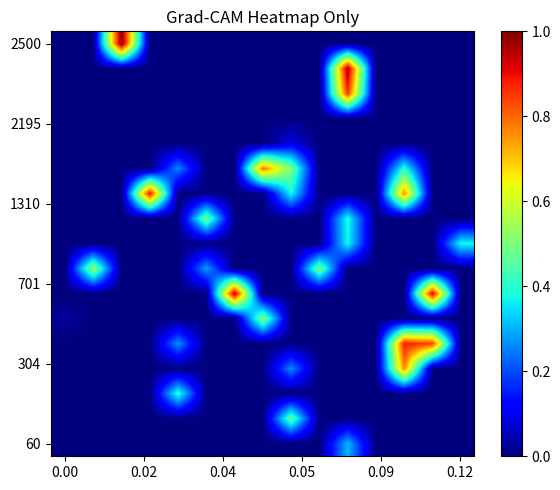

Reading left to right, extract all data points from this chart.

row_0: 0.0	0.0	0.0	0.0	0.0	0.0	0.0	0.0	0.0	0.0	0.3	0.0	0.0	0.0	0.0
row_1: 0.0	0.0	0.0	0.0	0.0	0.0	0.0	0.0	0.5	0.0	0.0	0.0	0.0	0.0	0.0
row_2: 0.0	0.0	0.0	0.0	0.4	0.0	0.0	0.0	0.0	0.0	0.0	0.0	0.0	0.0	0.0
row_3: 0.0	0.0	0.0	0.0	0.0	0.0	0.0	0.0	0.3	0.0	0.0	0.0	0.8	0.0	0.0
row_4: 0.0	0.0	0.0	0.0	0.3	0.0	0.0	0.0	0.0	0.0	0.0	0.0	0.9	0.8	0.0
row_5: 0.0	0.0	0.0	0.0	0.0	0.0	0.0	0.5	0.0	0.0	0.0	0.0	0.0	0.0	0.0
row_6: 0.0	0.0	0.0	0.0	0.0	0.0	0.9	0.0	0.0	0.0	0.0	0.0	0.0	0.9	0.0
row_7: 0.0	0.5	0.0	0.0	0.0	0.3	0.0	0.0	0.0	0.5	0.0	0.0	0.0	0.0	0.0
row_8: 0.0	0.0	0.0	0.0	0.0	0.0	0.0	0.0	0.0	0.0	0.4	0.0	0.0	0.0	0.4
row_9: 0.0	0.0	0.0	0.0	0.0	0.5	0.0	0.0	0.0	0.0	0.4	0.0	0.0	0.0	0.0
row_10: 0.0	0.0	0.0	0.9	0.0	0.0	0.0	0.0	0.4	0.0	0.0	0.0	0.8	0.0	0.0
row_11: 0.0	0.0	0.0	0.0	0.3	0.0	0.0	0.8	0.5	0.0	0.0	0.0	0.4	0.0	0.0
row_12: 0.0	0.0	0.0	0.0	0.0	0.0	0.0	0.0	0.1	0.0	0.0	0.0	0.0	0.0	0.0
row_13: 0.0	0.0	0.0	0.0	0.0	0.0	0.0	0.0	0.0	0.0	0.0	0.0	0.0	0.0	0.0
row_14: 0.0	0.0	0.0	0.0	0.0	0.0	0.0	0.0	0.0	0.0	0.9	0.0	0.0	0.0	0.0
row_15: 0.0	0.0	0.0	0.0	0.0	0.0	0.0	0.0	0.0	0.0	1.0	0.0	0.0	0.0	0.0
row_16: 0.0	0.0	1.0	0.0	0.0	0.0	0.0	0.0	0.0	0.0	0.0	0.0	0.0	0.0	0.0